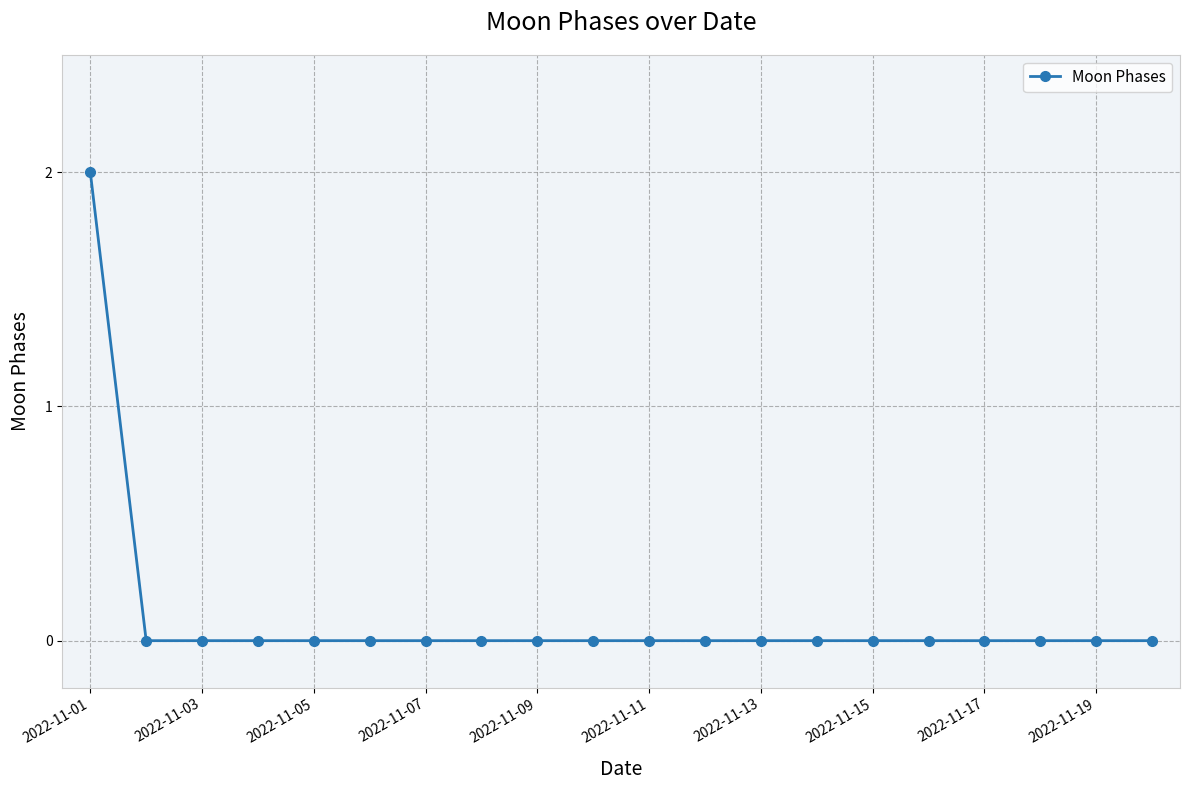

Reading right to left, list all the values displayed in this chart.

0	0	0	0	0	0	0	0	0	0	0	0	0	0	0	0	0	0	0	2